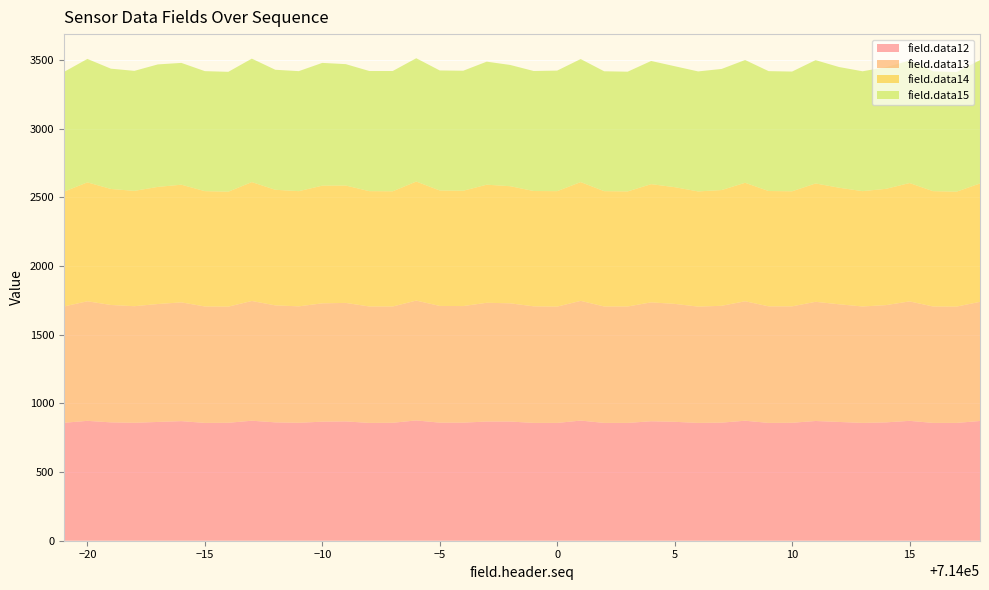

Reading left to right, list all the values displayed in this chart.

field.data12: 713979=859	713980=873	713981=862	713982=859	713983=865	713984=871	713985=858	713986=859	713987=874	713988=862	713989=859	713990=867	713991=869	713992=858	713993=859	713994=876	713995=860	713996=860	713997=868	713998=868	713999=858	714000=858	714001=875	714002=858	714003=858	714004=870	714005=866	714006=858	714007=860	714008=874	714009=858	714010=859	714011=872	714012=865	714013=858	714014=862	714015=873	714016=858	714017=858	714018=872
field.data13: 713979=847	713980=871	713981=855	713982=849	713983=859	713984=865	713985=848	713986=846	713987=872	713988=852	713989=848	713990=862	713991=863	713992=848	713993=847	713994=873	713995=850	713996=849	713997=865	713998=861	713999=849	714000=847	714001=872	714002=848	714003=848	714004=866	714005=859	714006=847	714007=851	714008=870	714009=849	714010=848	714011=868	714012=857	714013=848	714014=854	714015=870	714016=848	714017=847	714018=868
field.data14: 713979=836	713980=866	713981=845	713982=840	713983=853	713984=857	713985=840	713986=837	713987=866	713988=842	713989=839	713990=857	713991=855	713992=840	713993=839	713994=867	713995=841	713996=840	713997=860	713998=853	713999=840	714000=841	714001=865	714002=840	714003=838	714004=861	714005=850	714006=839	714007=843	714008=863	714009=840	714010=838	714011=862	714012=849	714013=840	714014=847	714015=862	714016=840	714017=837	714018=862
field.data15: 713979=872	713980=899	713981=876	713982=874	713983=892	713984=887	713985=874	713986=873	713987=899	713988=874	713989=874	713990=894	713991=884	713992=875	713993=876	713994=898	713995=874	713996=874	713997=896	713998=883	713999=874	714000=878	714001=896	714002=873	714003=872	714004=897	714005=881	714006=874	714007=882	714008=894	714009=873	714010=872	714011=898	714012=879	714013=873	714014=886	714015=892	714016=873	714017=871	714018=898